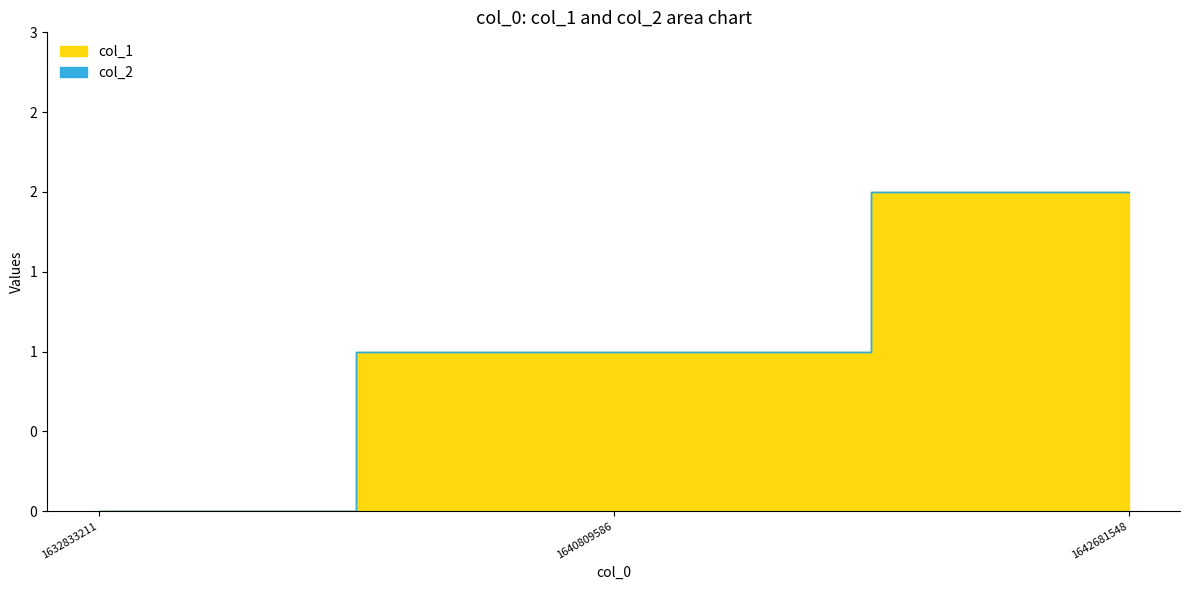

What is the value of the 3rd point from the left?

2